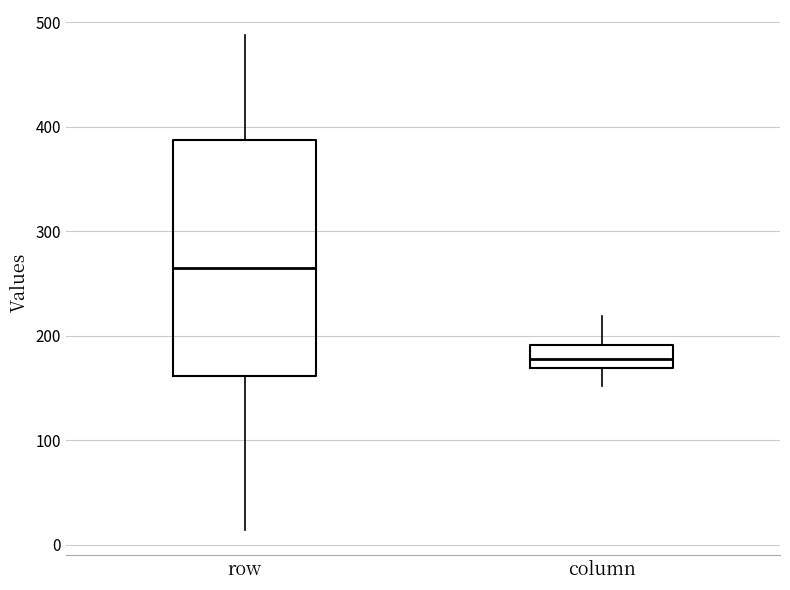

Reading left to right, transcribe this box plot: for each box, give where its median line is, the range the box spans, and where its two whiskers end, as read against the y-axis. The values are not printed on the chart, so give them approximately, as read against the axis.

row: median 270, box 160 to 390, whiskers 10 to 490
column: median 180, box 170 to 190, whiskers 150 to 220